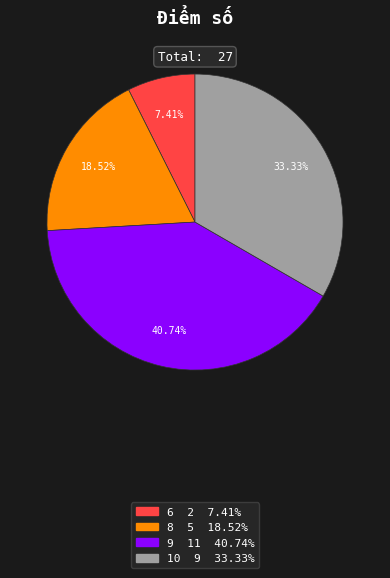

How many segments does this pie chart have?

4